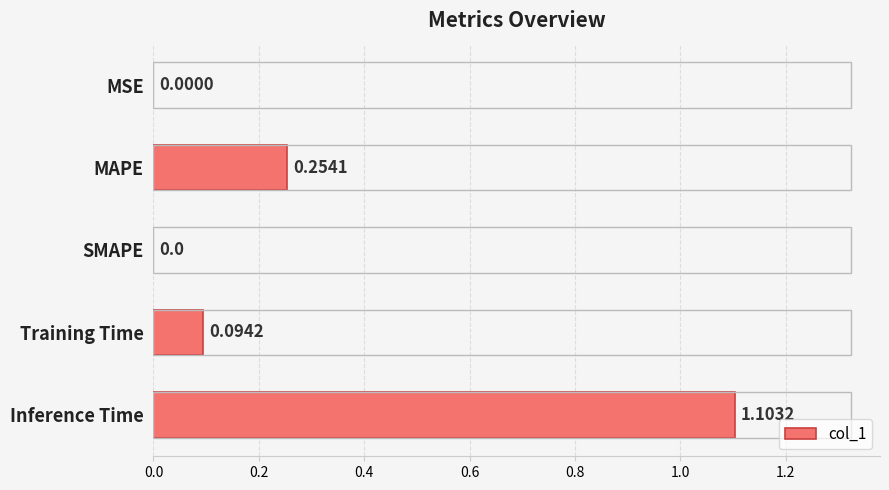

What is the sum of all values?

1.5